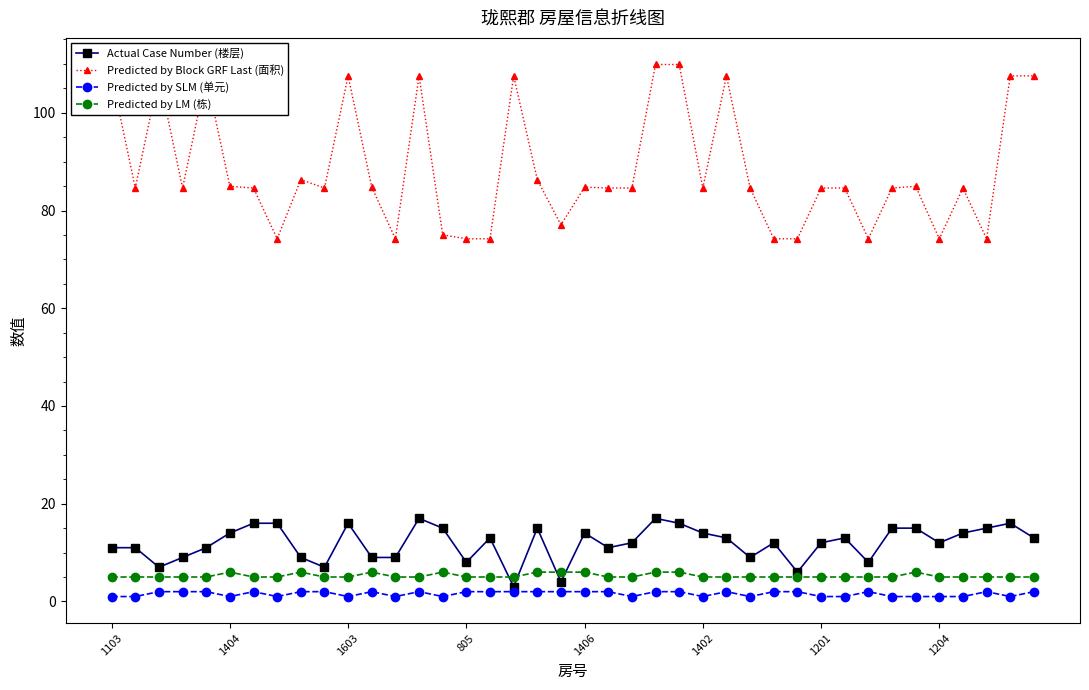

What is the smallest value displayed?

1.0